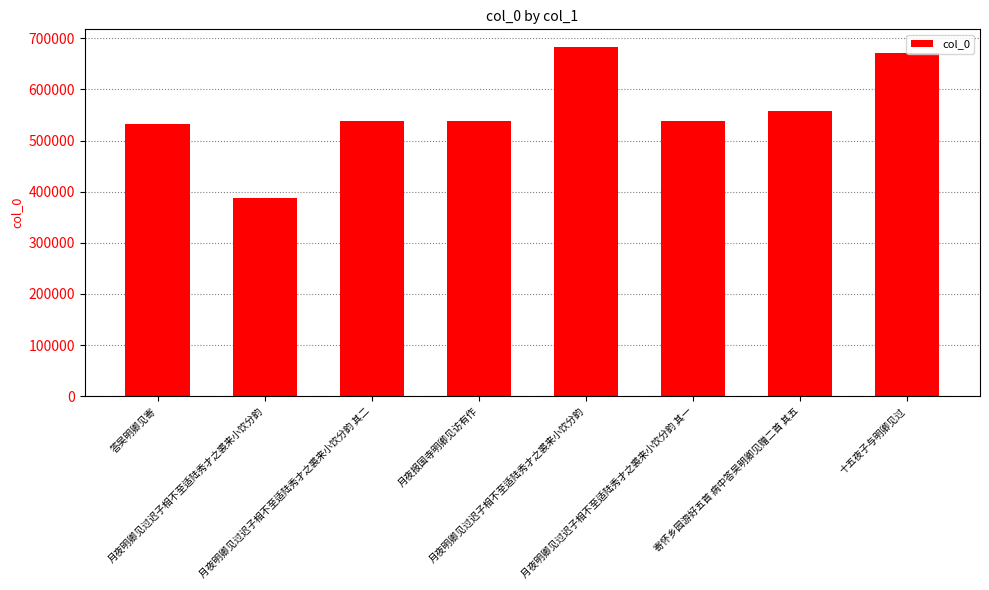

What is the greatest value displayed?

683286